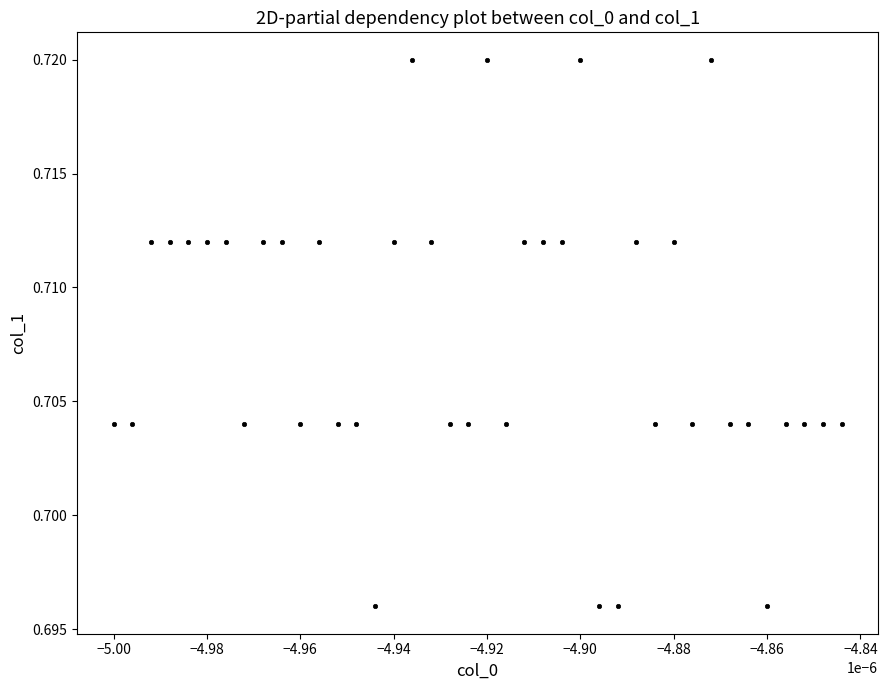

How many points are shown in the scatter plot?

40